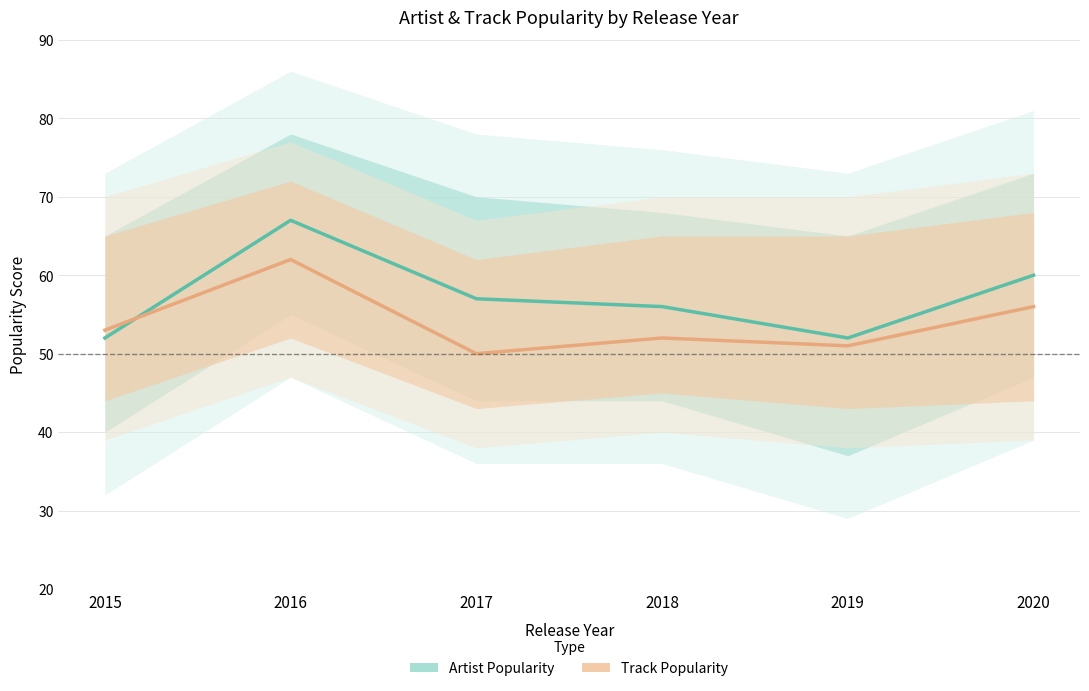

Is it true that Artist Popularity equals 27 at 2017?

False